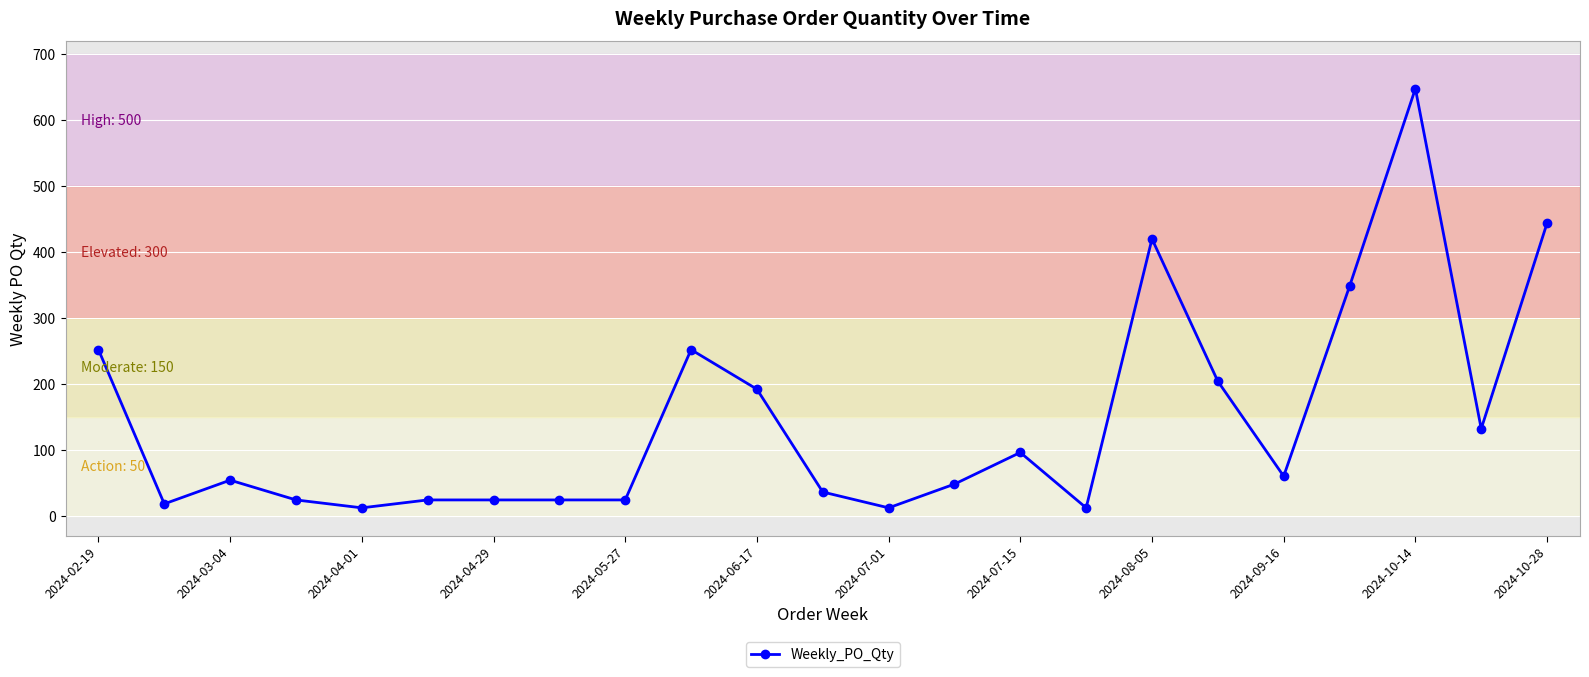

What is the value of the 10th point from the left?

252